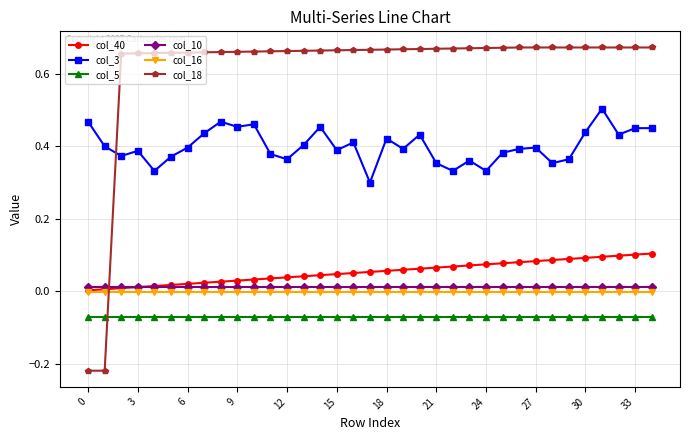

True or false: col_16 and col_3 cross at least once.

False